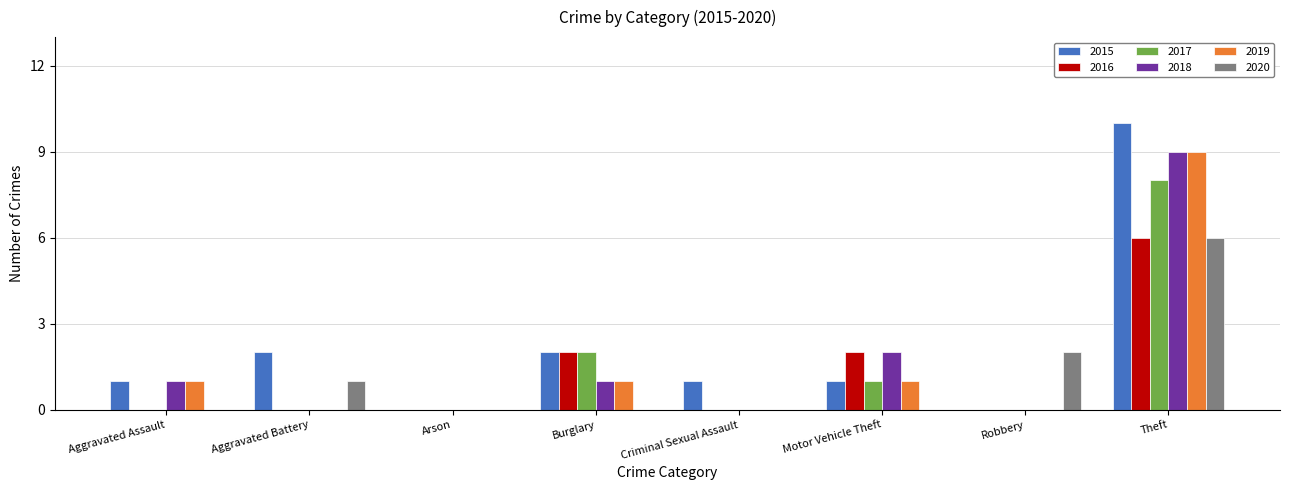

What is the greatest value displayed?

10